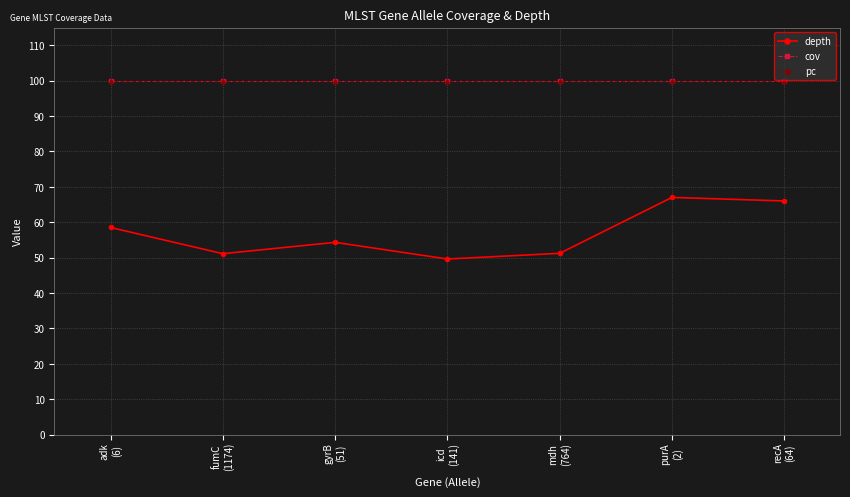

What is the spread (max minus min) of values at adk
(6)?

41.5